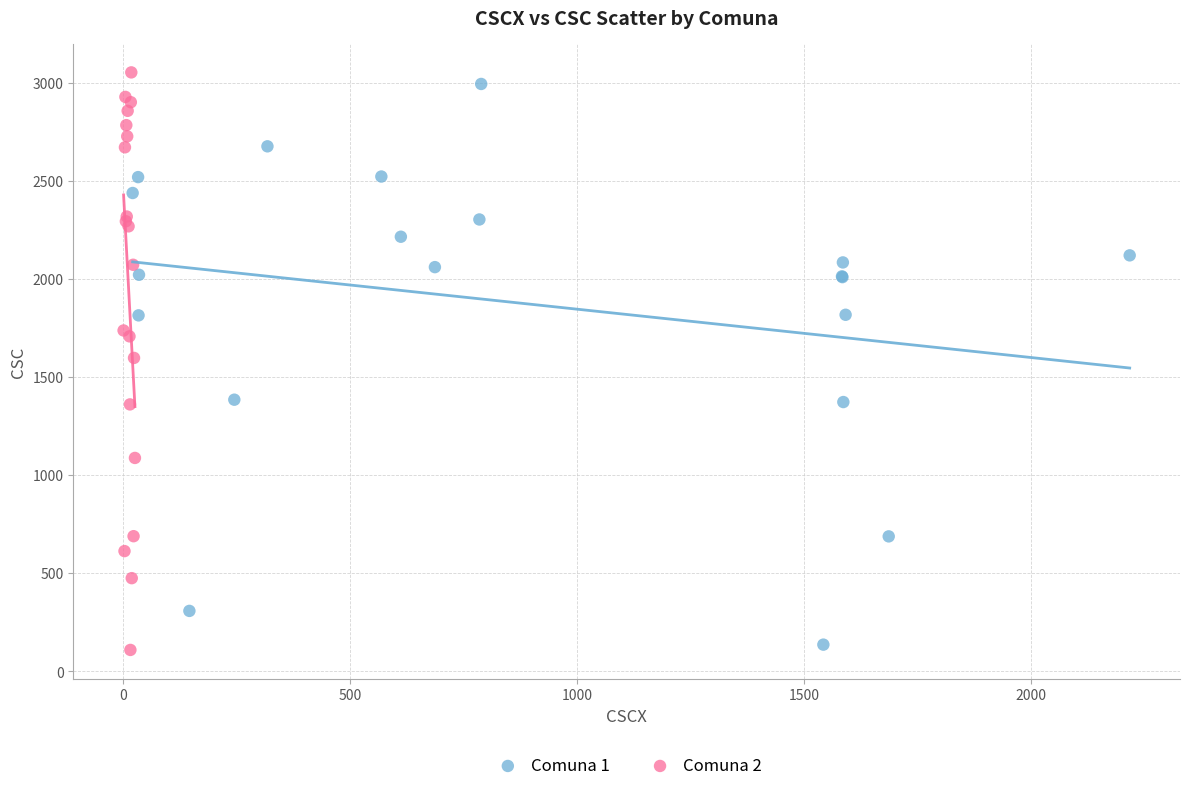

Which series reaches the maximum Y coordinate?

Comuna 2